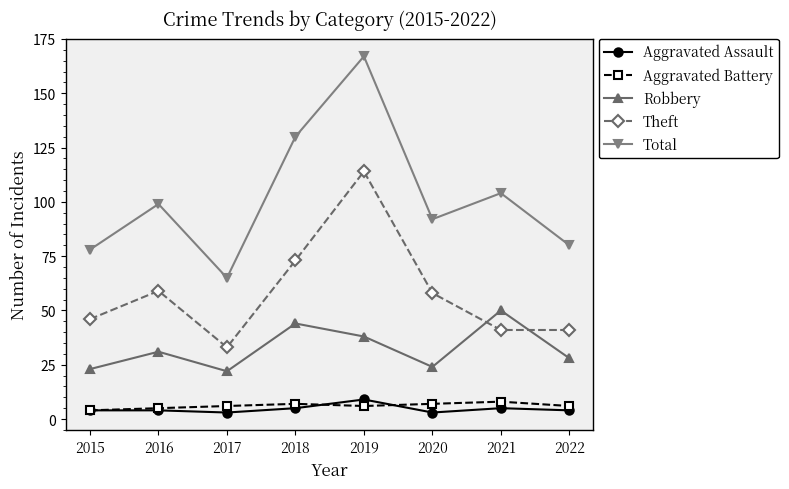

At 2018, list the series in order from largest to smallest.

Total, Theft, Robbery, Aggravated Battery, Aggravated Assault